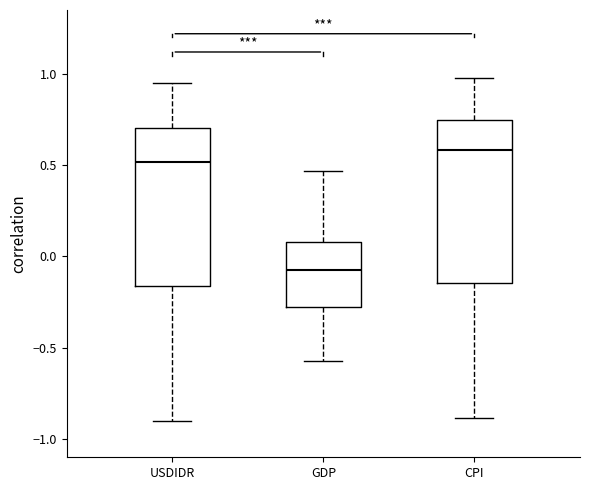

Which box has the lowest median line?

GDP